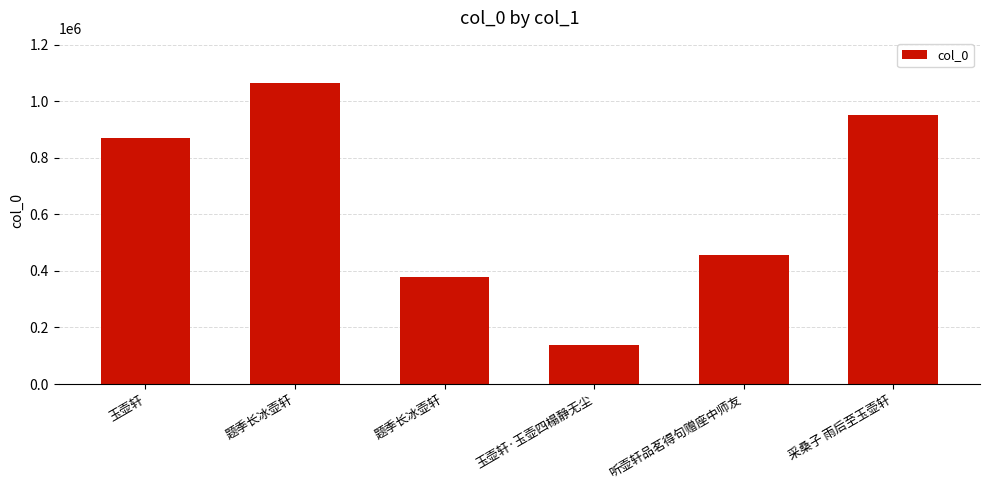

What is the smallest value displayed?

136445